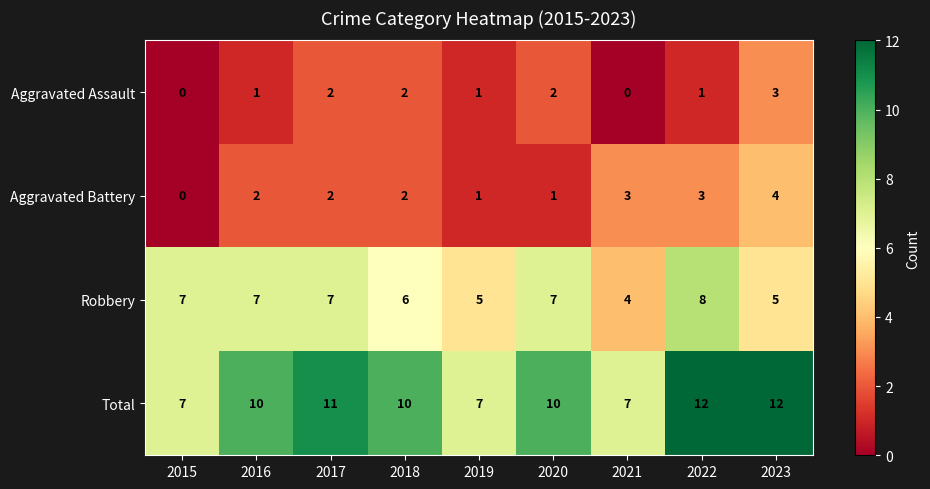

What is the difference between the maximum and minimum values in the Robbery series?

4